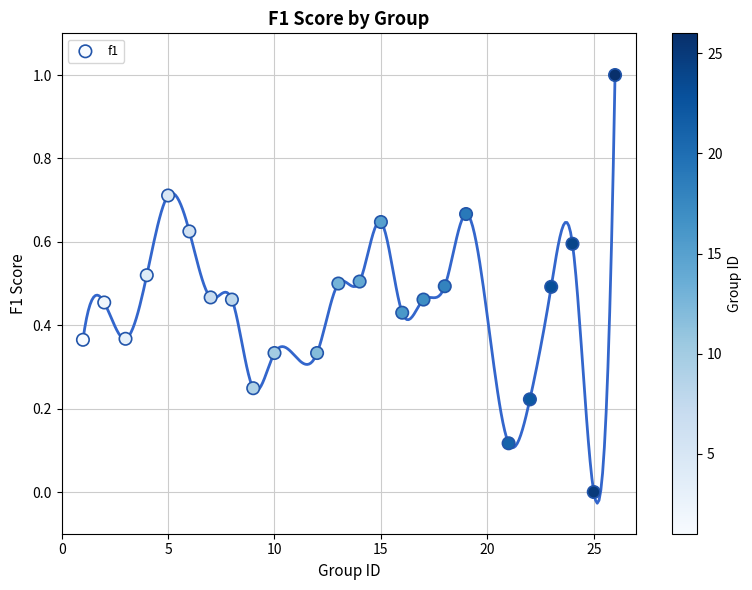

What is the range of Y values (max minus min)?

1.0